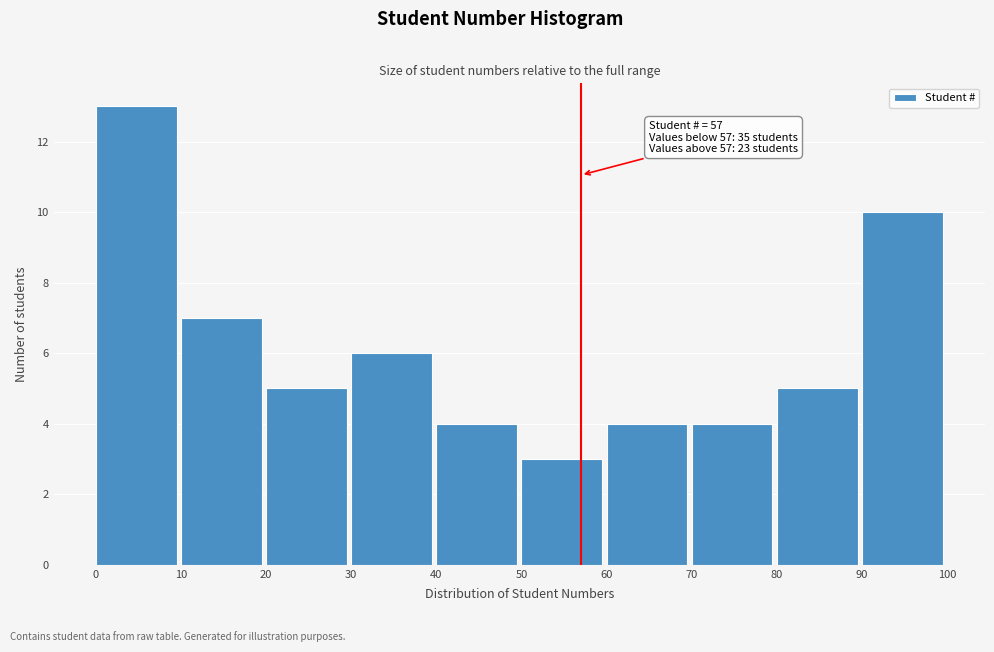

Over which range of the x-axis is the bar tallest?

0 to 10